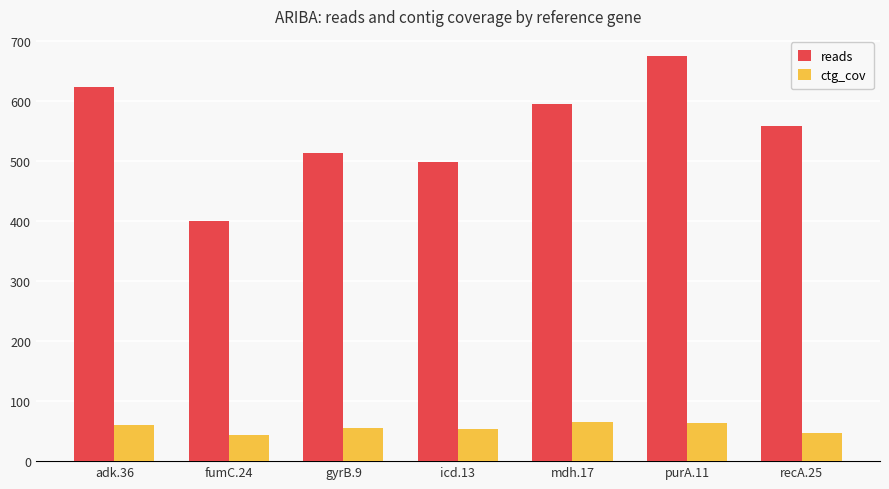

Between adk.36 and purA.11, which series saw the biggest shift?

reads